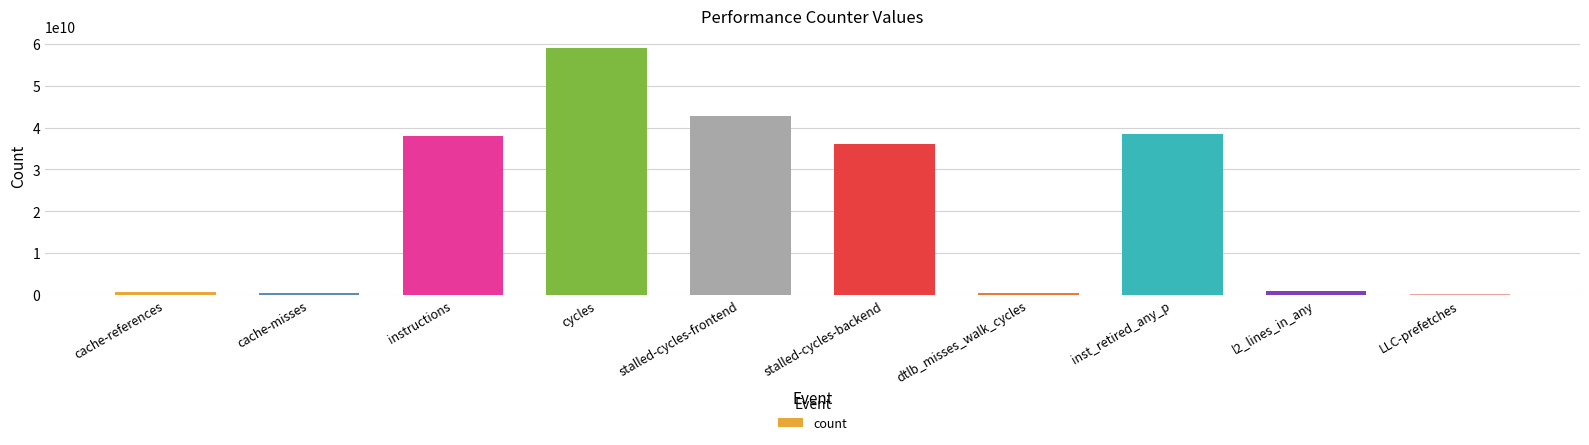

At which label does the data first exceed 36173412420?

instructions